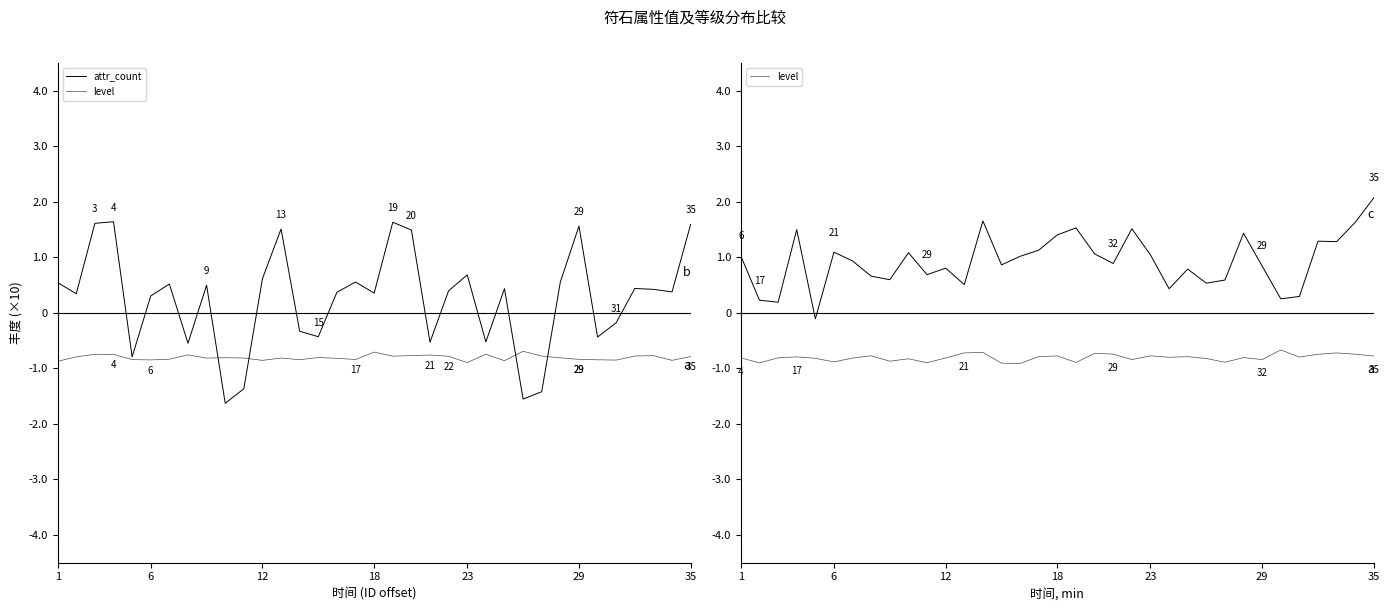

The value of attr_count at 26 is -1.4. True or false?

True